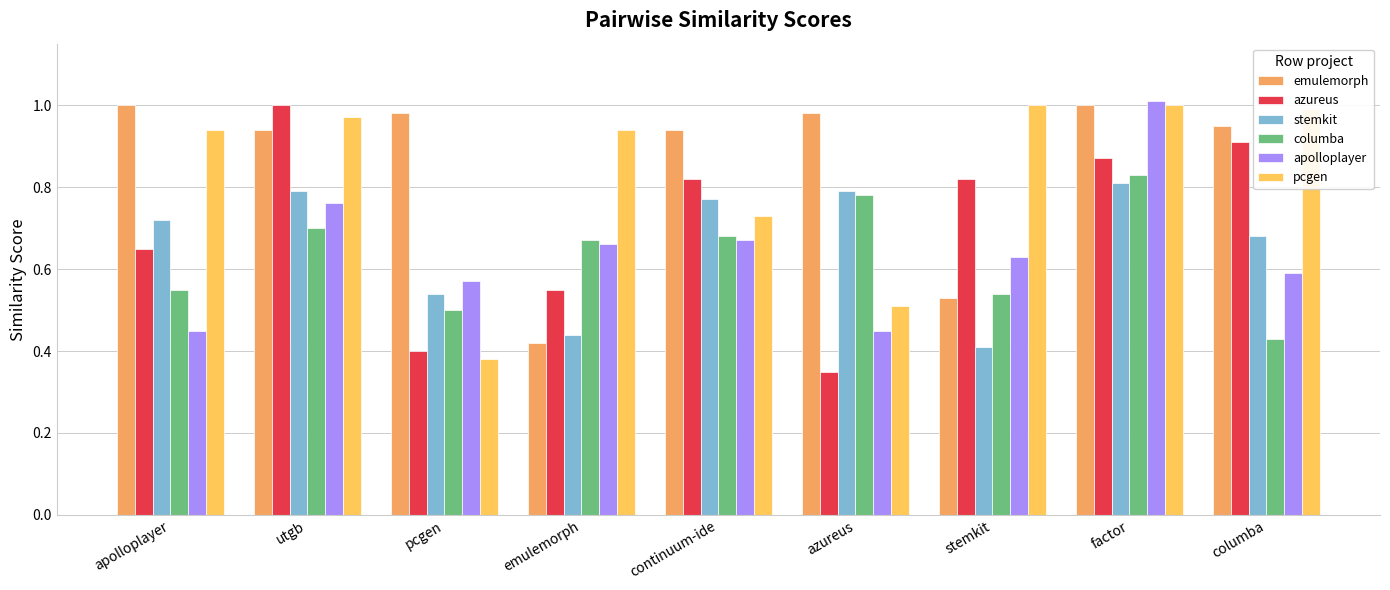

Reading left to right, extract all data points from this chart.

emulemorph: apolloplayer=1.0	utgb=0.9	pcgen=1.0	emulemorph=0.4	continuum-ide=0.9	azureus=1.0	stemkit=0.5	factor=1.0	columba=0.9
azureus: apolloplayer=0.7	utgb=1.0	pcgen=0.4	emulemorph=0.6	continuum-ide=0.8	azureus=0.3	stemkit=0.8	factor=0.9	columba=0.9
stemkit: apolloplayer=0.7	utgb=0.8	pcgen=0.5	emulemorph=0.4	continuum-ide=0.8	azureus=0.8	stemkit=0.4	factor=0.8	columba=0.7
columba: apolloplayer=0.6	utgb=0.7	pcgen=0.5	emulemorph=0.7	continuum-ide=0.7	azureus=0.8	stemkit=0.5	factor=0.8	columba=0.4
apolloplayer: apolloplayer=0.5	utgb=0.8	pcgen=0.6	emulemorph=0.7	continuum-ide=0.7	azureus=0.5	stemkit=0.6	factor=1.0	columba=0.6
pcgen: apolloplayer=0.9	utgb=1.0	pcgen=0.4	emulemorph=0.9	continuum-ide=0.7	azureus=0.5	stemkit=1.0	factor=1.0	columba=1.0